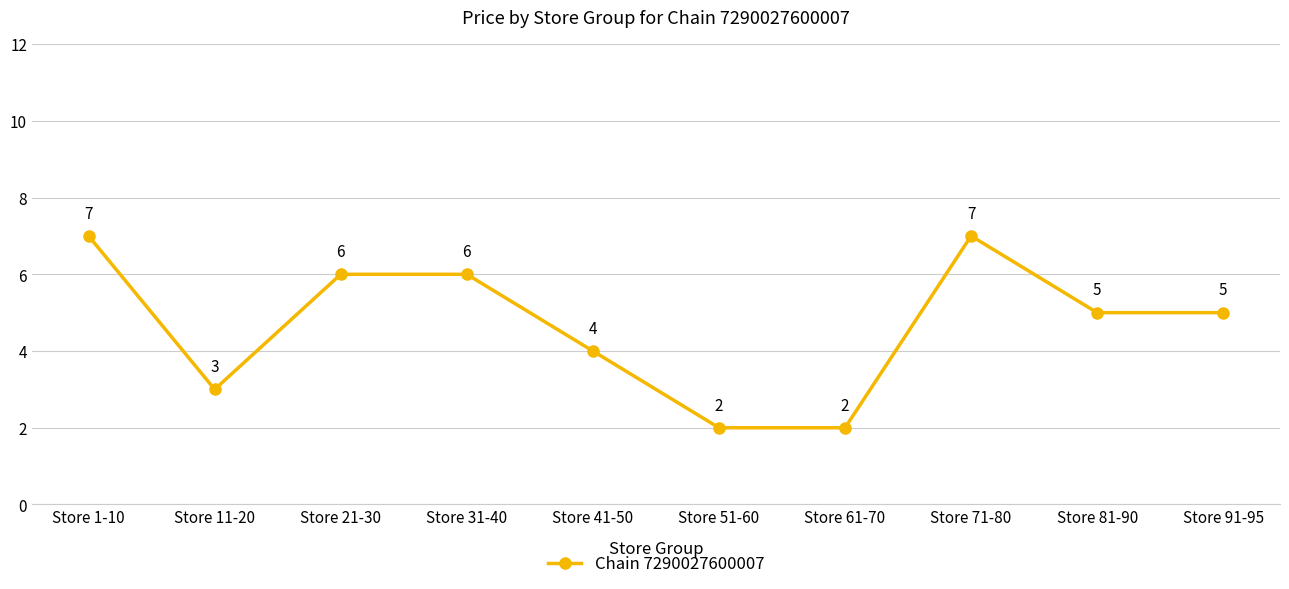

The value at Store 51-60 is 2. True or false?

True